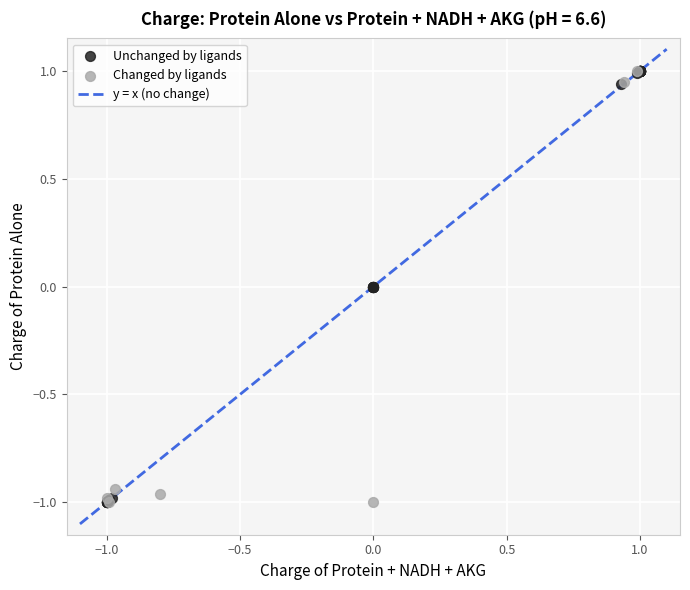

Which series has the largest Y range (max minus min)?

Unchanged by ligands